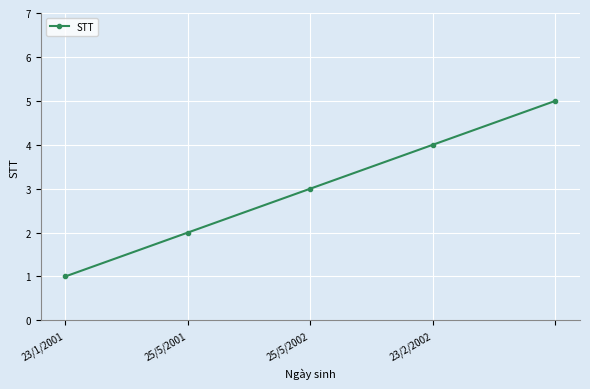

What is the sum of all values?

15